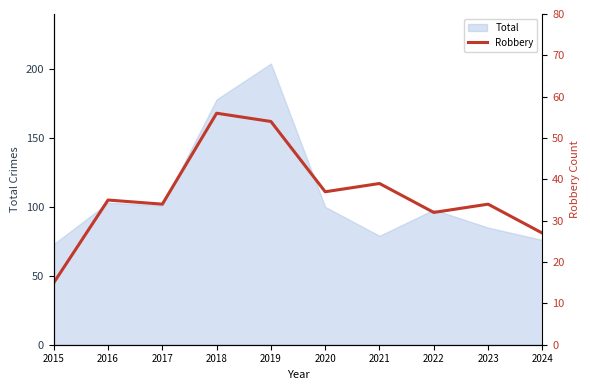

What is the difference between the second highest and second lowest values?

27